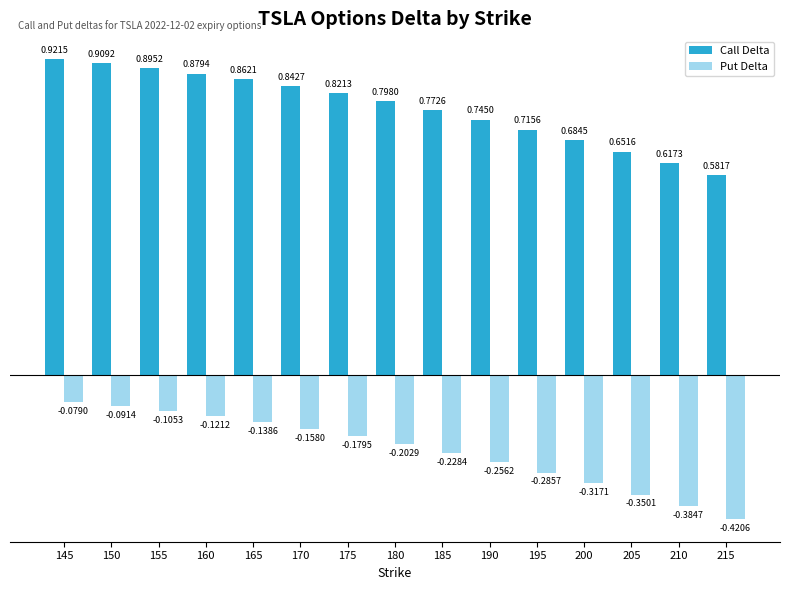

Which category has the highest value in the Call Delta series?

145